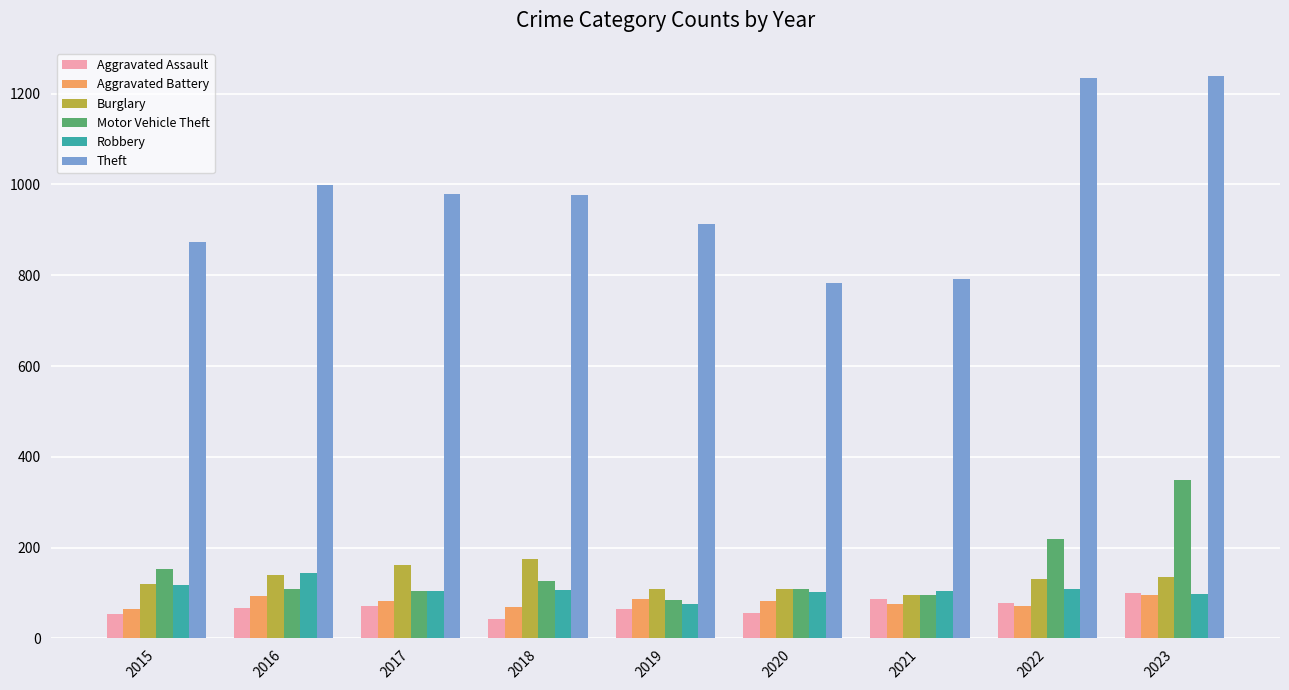

At how many categories does at least one series exceed 386?

9